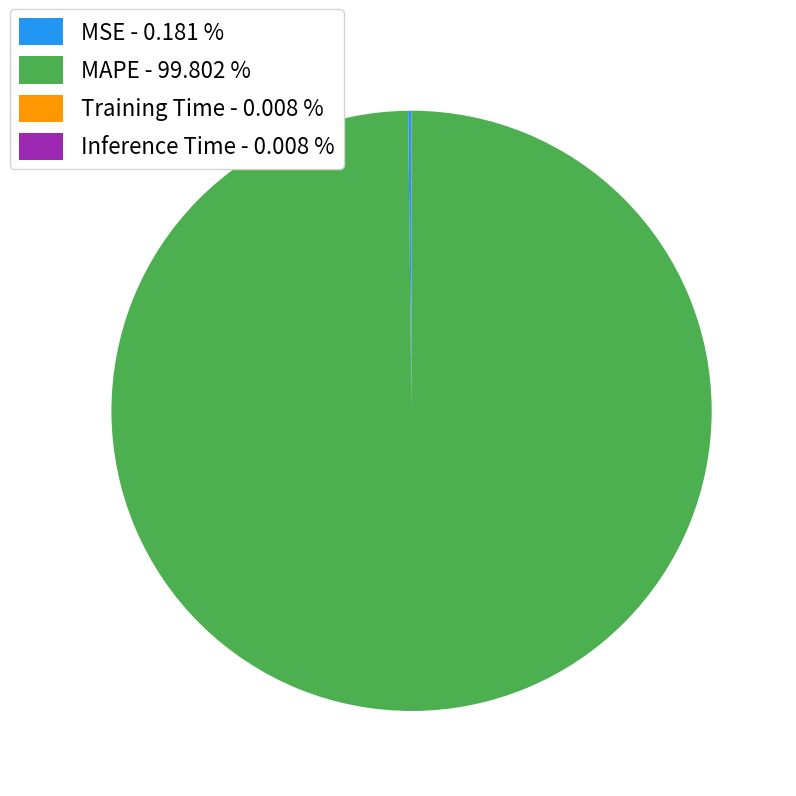

Is MAPE - 99.802 % the majority of the pie?

Yes